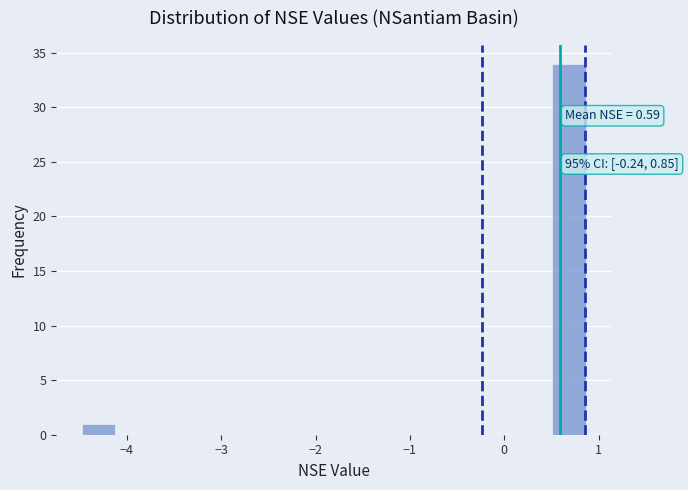

Read against the x-axis, roughly where is the centre of the tallest bar?

0.7